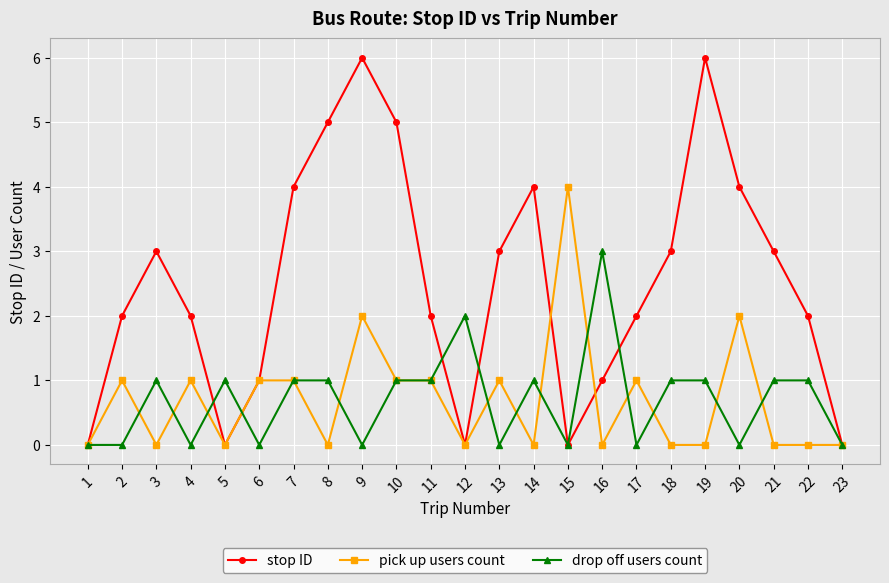

Where is the first local minimum for stop ID?

5